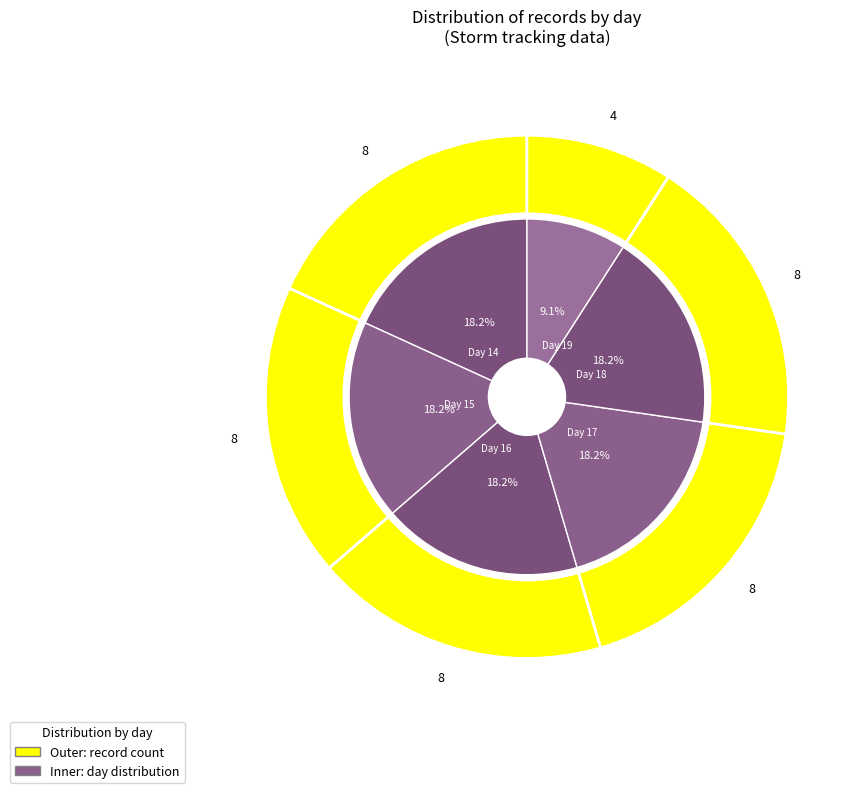

Count the number of slices in the pie.

6